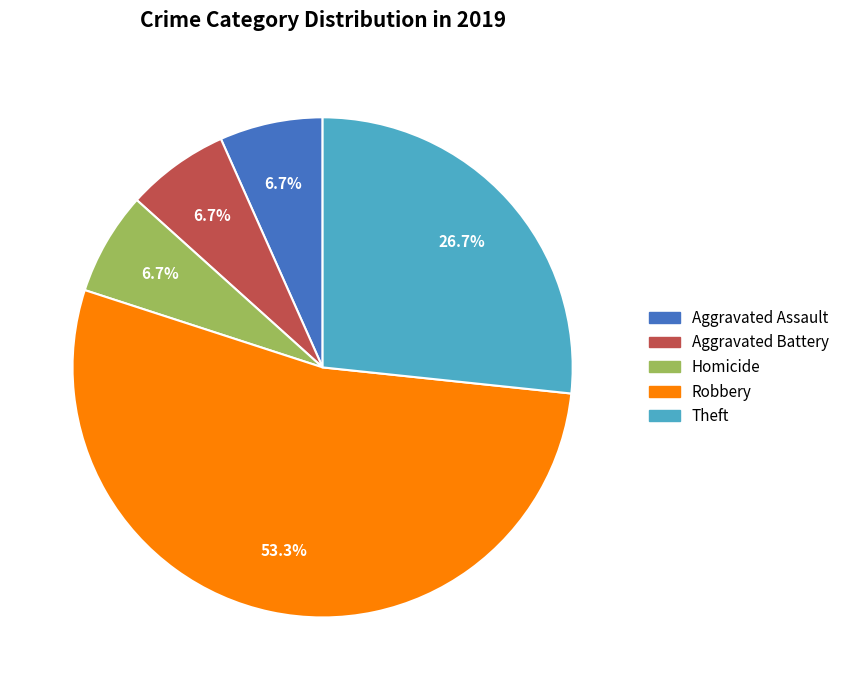

How many slices are in this pie chart?

5